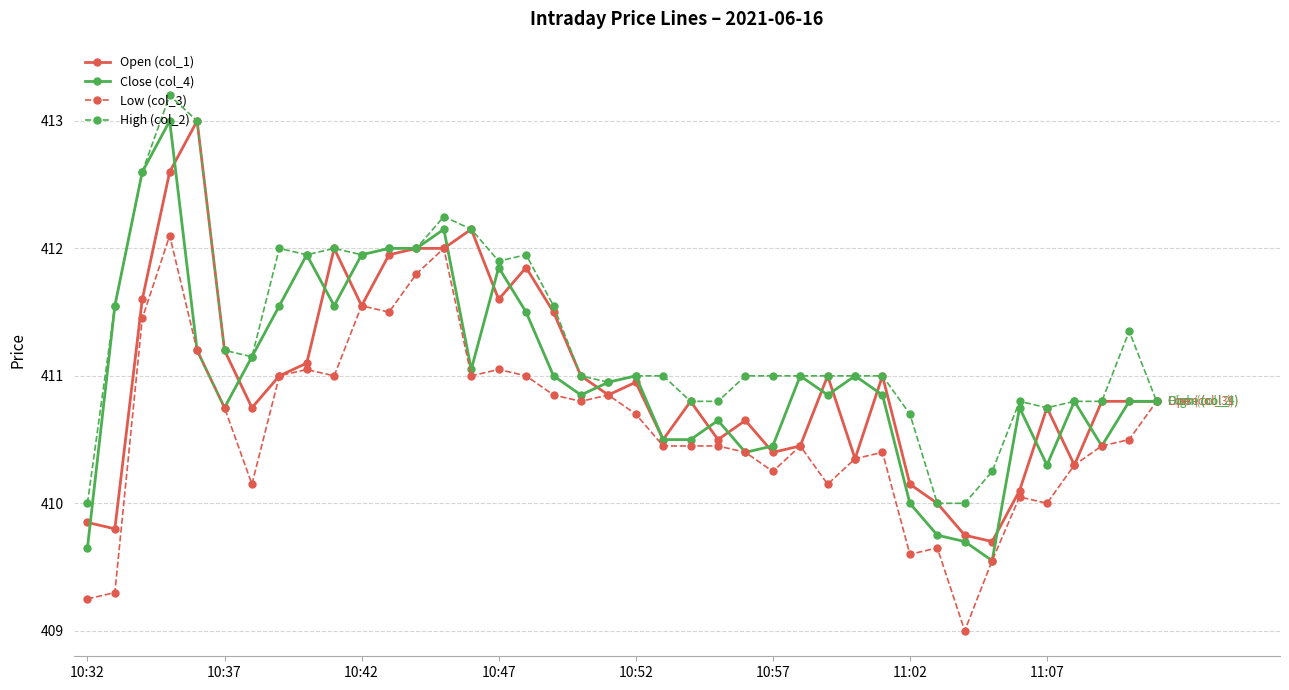

True or false: Low (col_3) has more than 0 points higher than both neighbors.

True